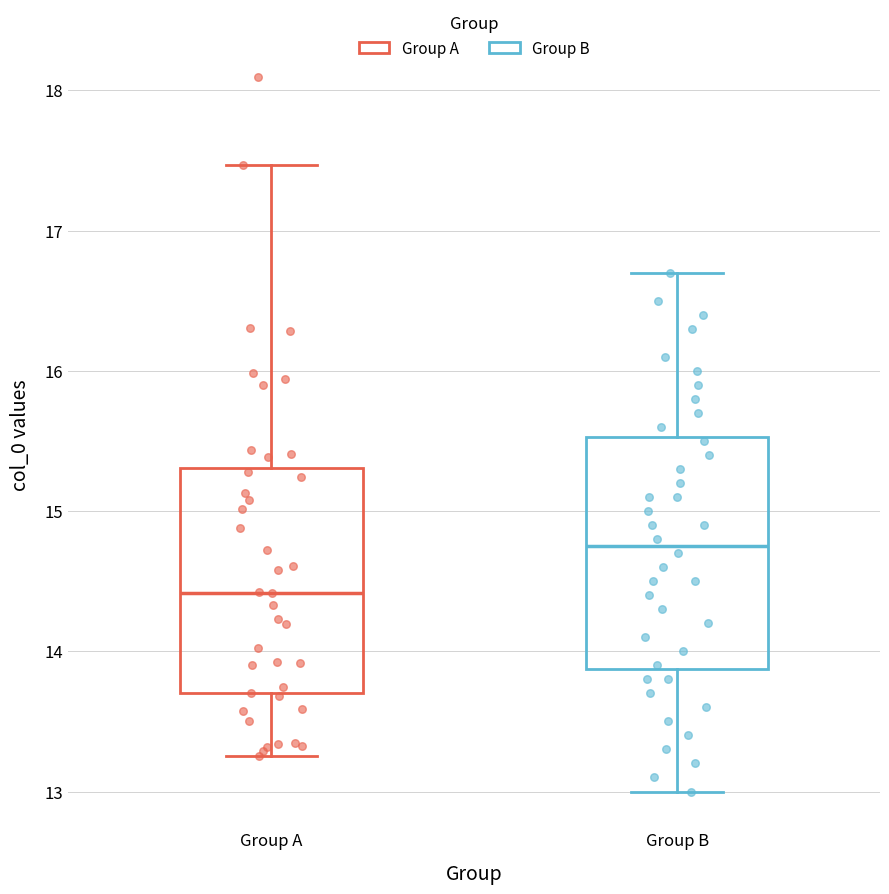

Reading left to right, read every box against the y-axis: the position of its median line, the range the box covers, and the ends of its whiskers. The values are not printed on the chart, so give them approximately, as read against the axis.

Group A: median 14.4, box 13.7 to 15.3, whiskers 13.3 to 17.5
Group B: median 14.8, box 13.9 to 15.5, whiskers 13.0 to 16.7